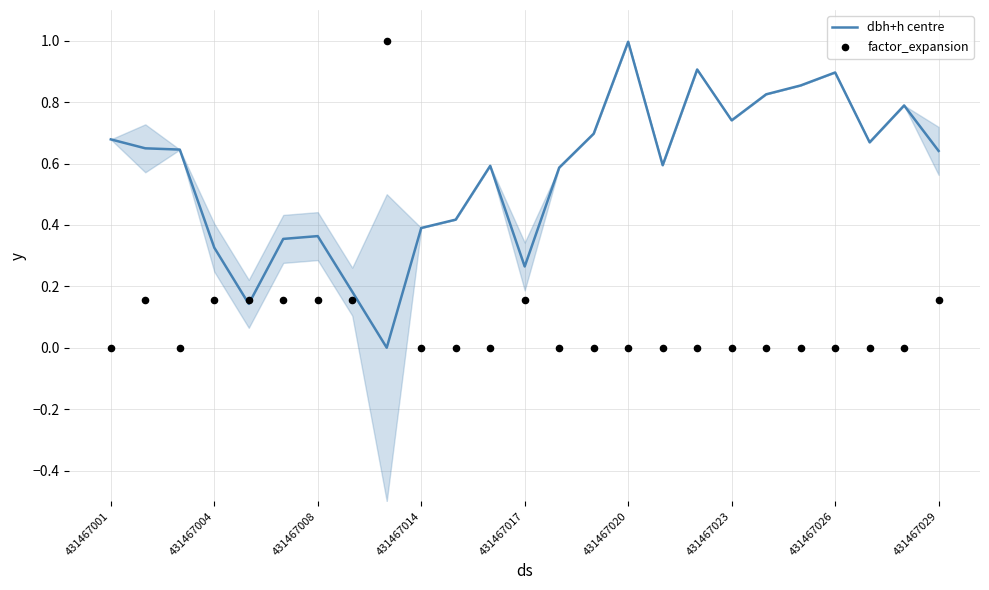

Which series reaches the maximum Y coordinate?

factor_expansion